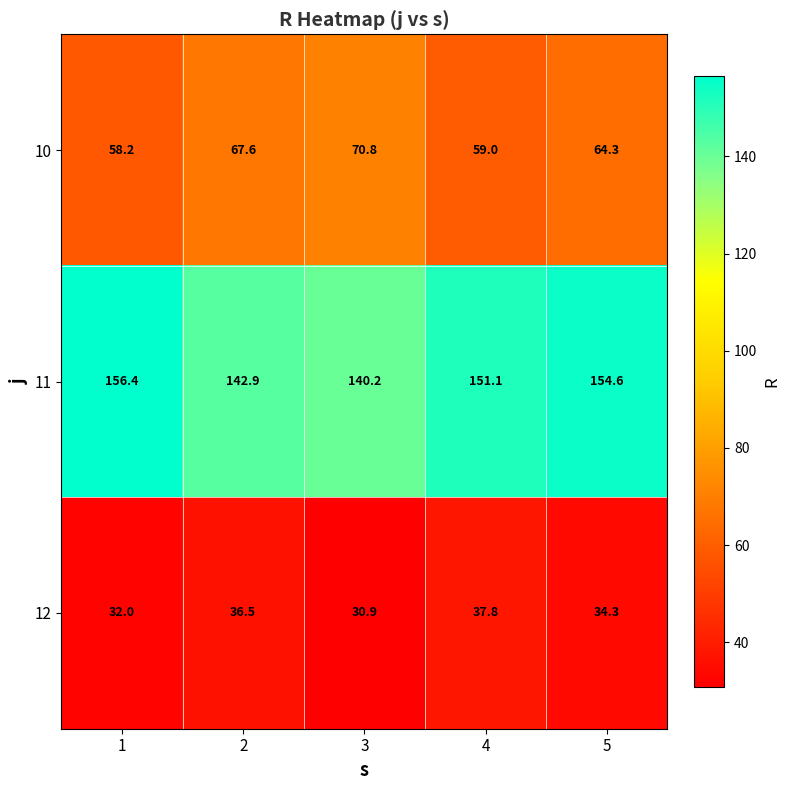

Where is 12 nearest to the value 34?

5